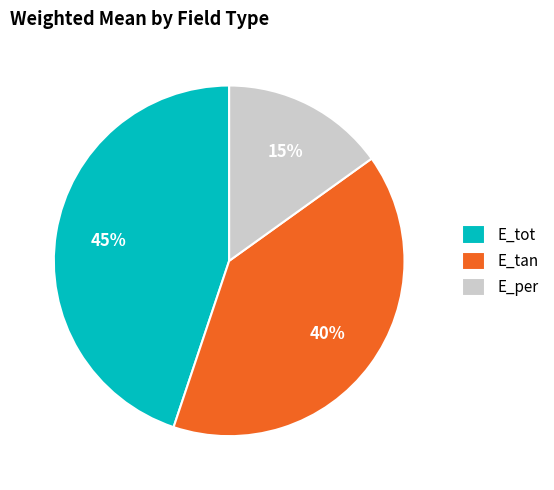

To the nearest percent, what portion does E_per represent?

15%